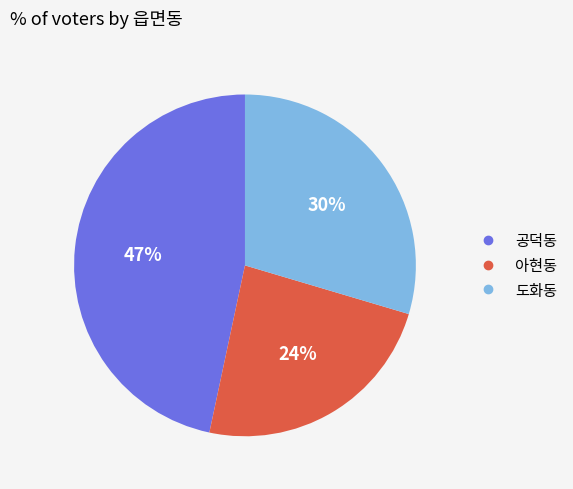

True or false: 아현동 accounts for 24% of the total.

True